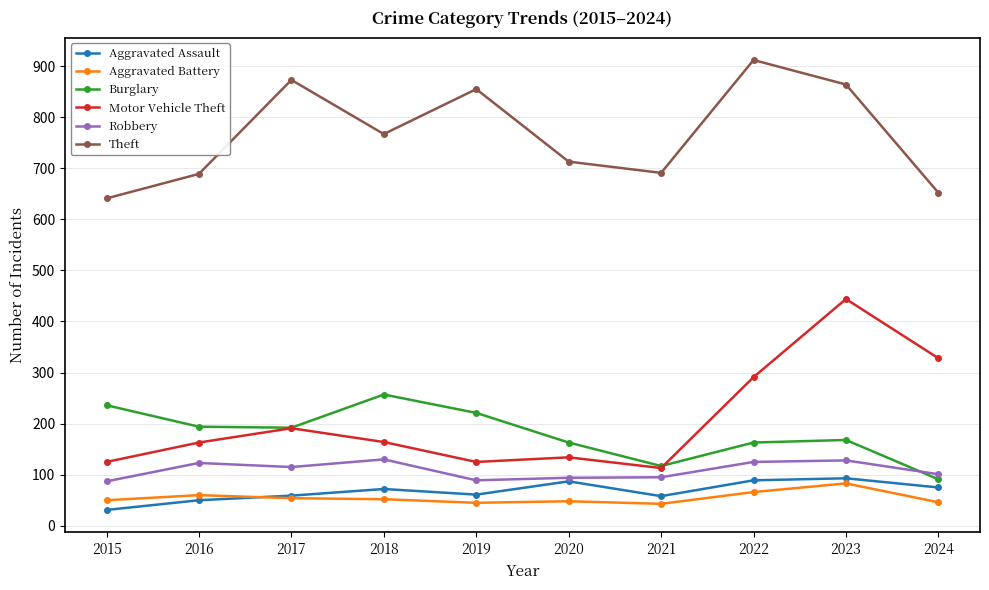

True or false: Motor Vehicle Theft and Aggravated Battery intersect in this chart.

False